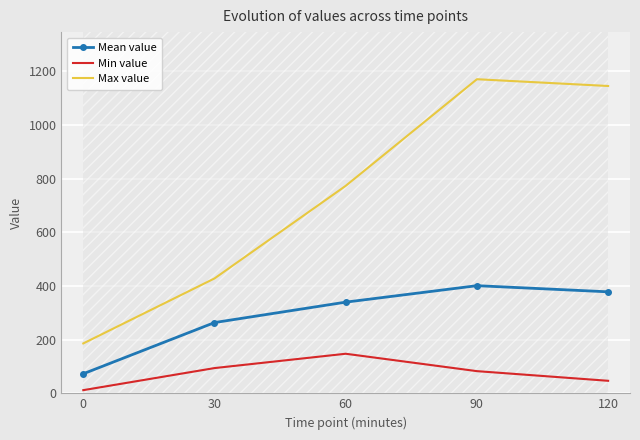

At which category does Mean value reach its first local peak?

90